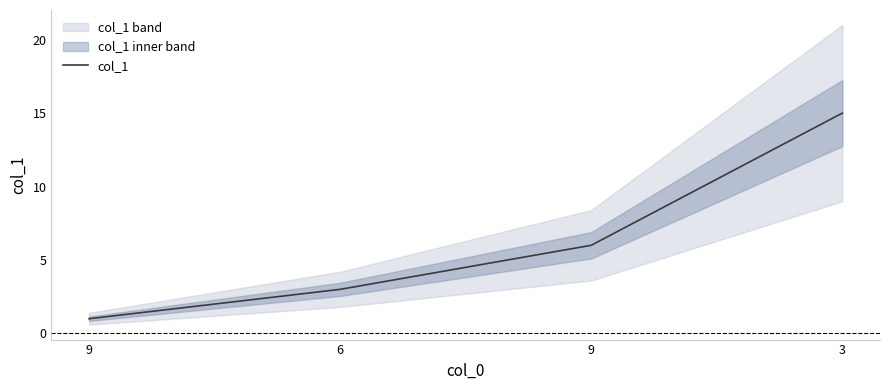

Rank the categories by value from highest to lowest.

3, 9, 6, 9